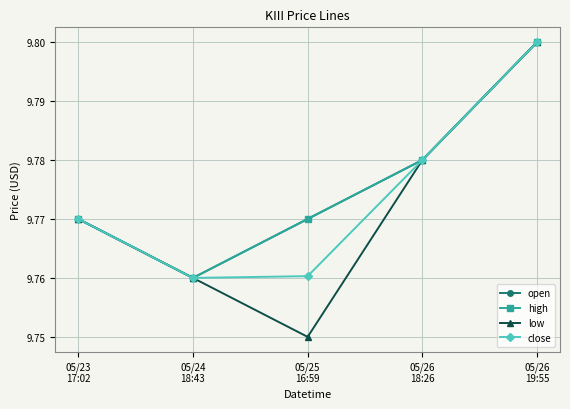

Is this an area chart (filled region under the line)?

No